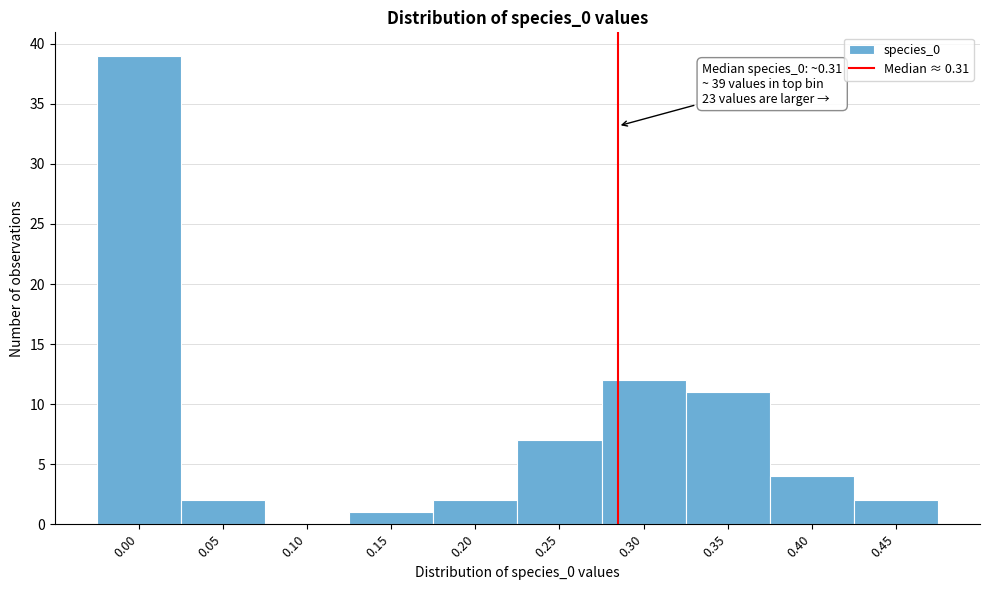

Reading left to right, transcribe all the data shown in this chart.

0.00=39	0.05=2	0.10=0	0.15=1	0.20=2	0.25=7	0.30=12	0.35=11	0.40=4	0.45=2